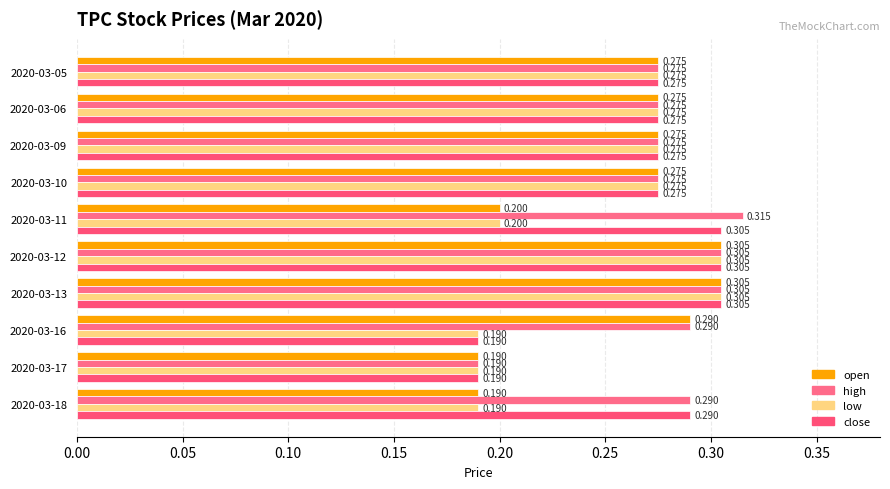

What are all the series names shown in the legend?

open, high, low, close